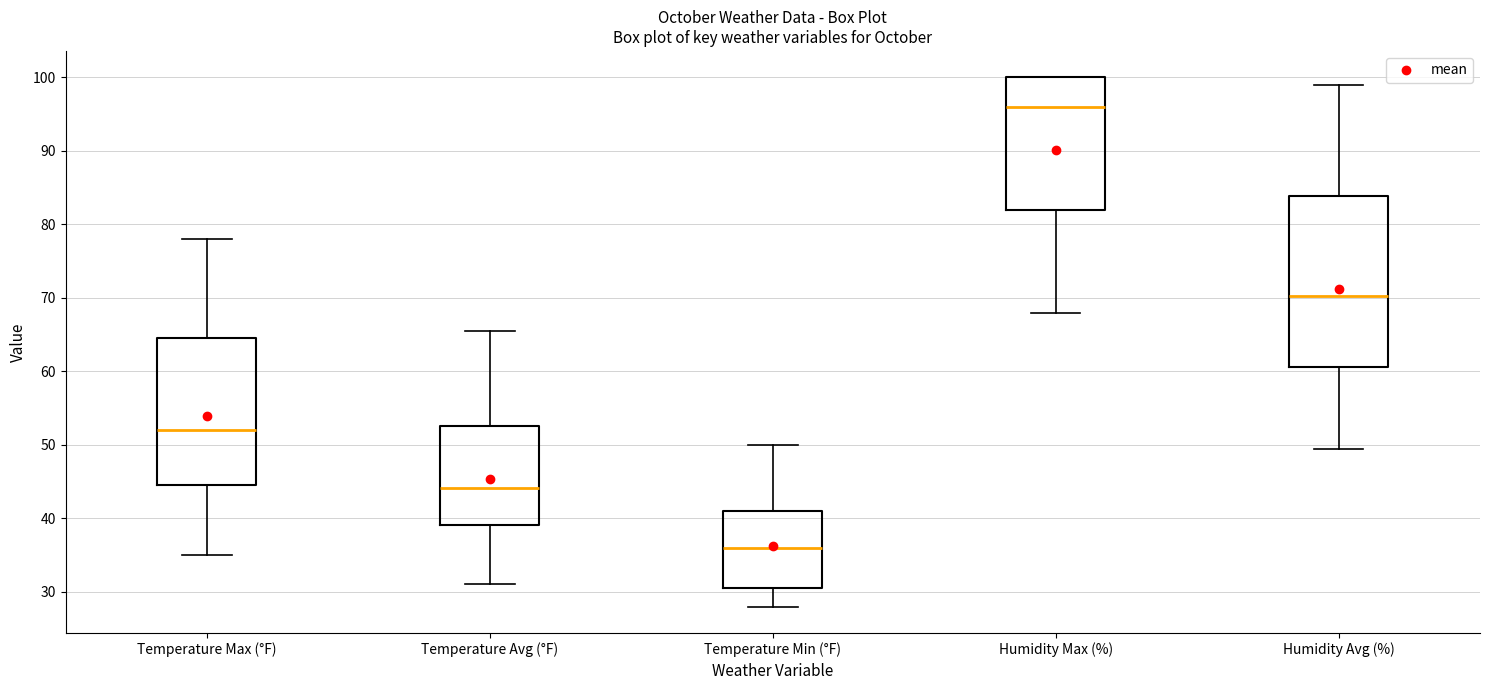

Which box has the lowest median line?

Temperature Min (°F)